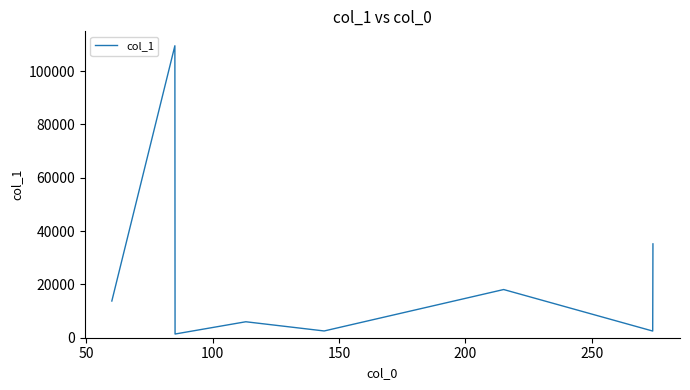

How many interior local peaks (higher than both neighbors) does the data have?

3